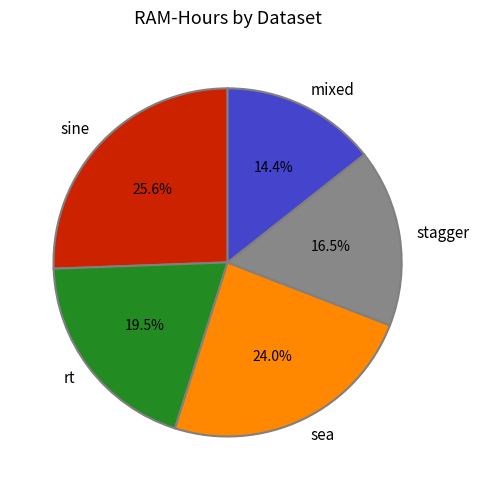

To the nearest percent, what is the average slice percentage?

20%